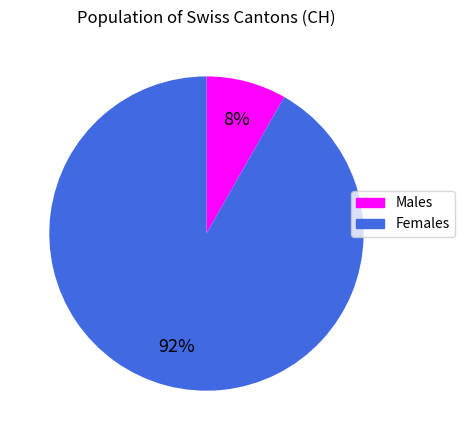

Count the number of slices in the pie.

2